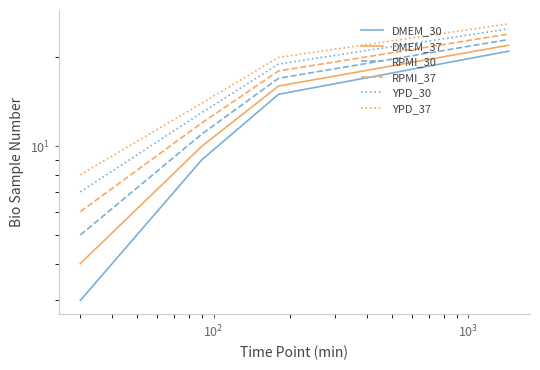

List the series in order of their overall mean, lowest first.

DMEM_30, DMEM_37, RPMI_30, RPMI_37, YPD_30, YPD_37